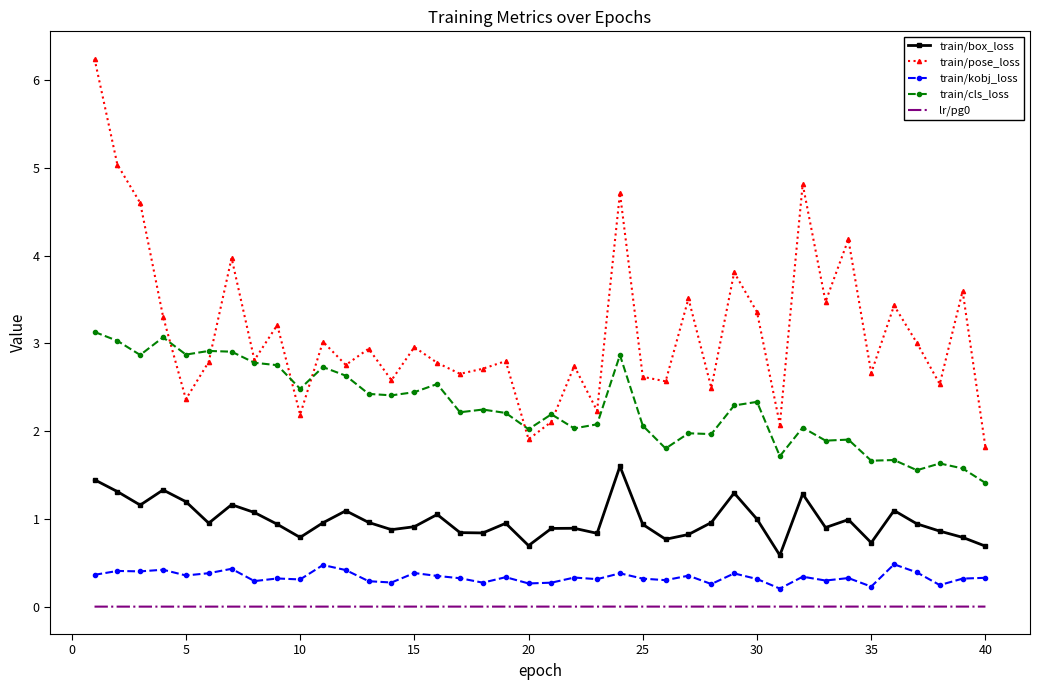

Which series has the largest total across all categories?

train/pose_loss